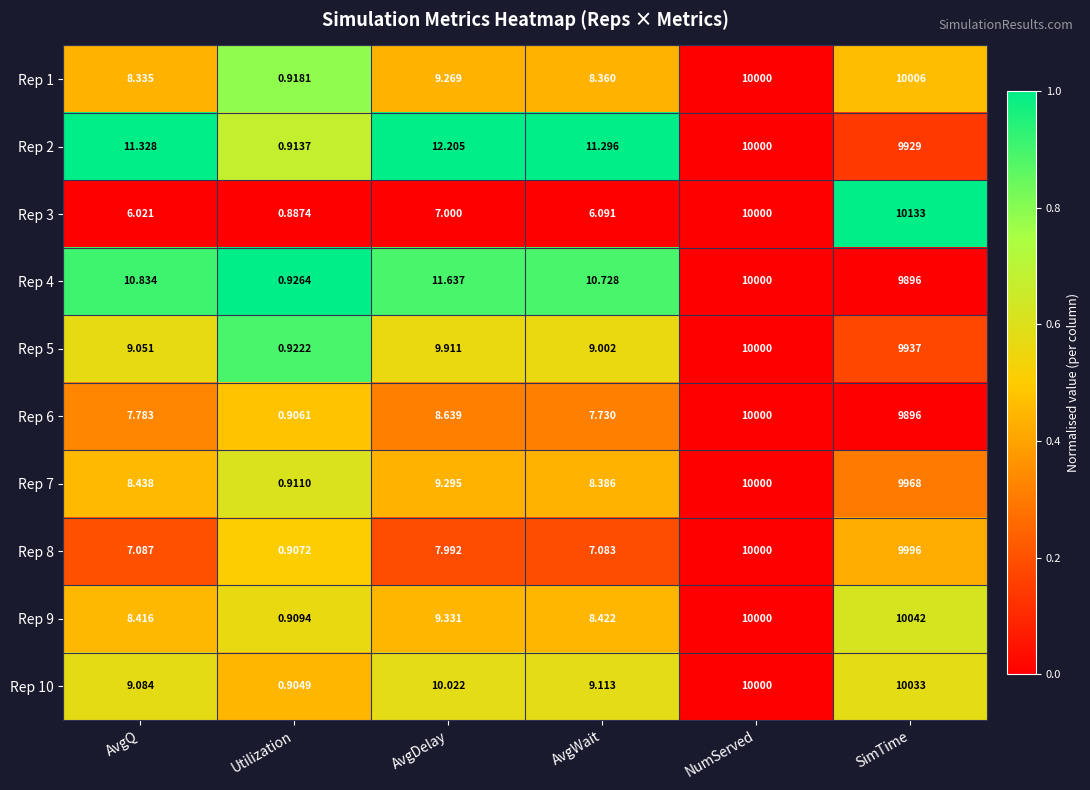

List the labels in order of Rep 4 value, largest first.

NumServed, SimTime, AvgDelay, AvgQ, AvgWait, Utilization